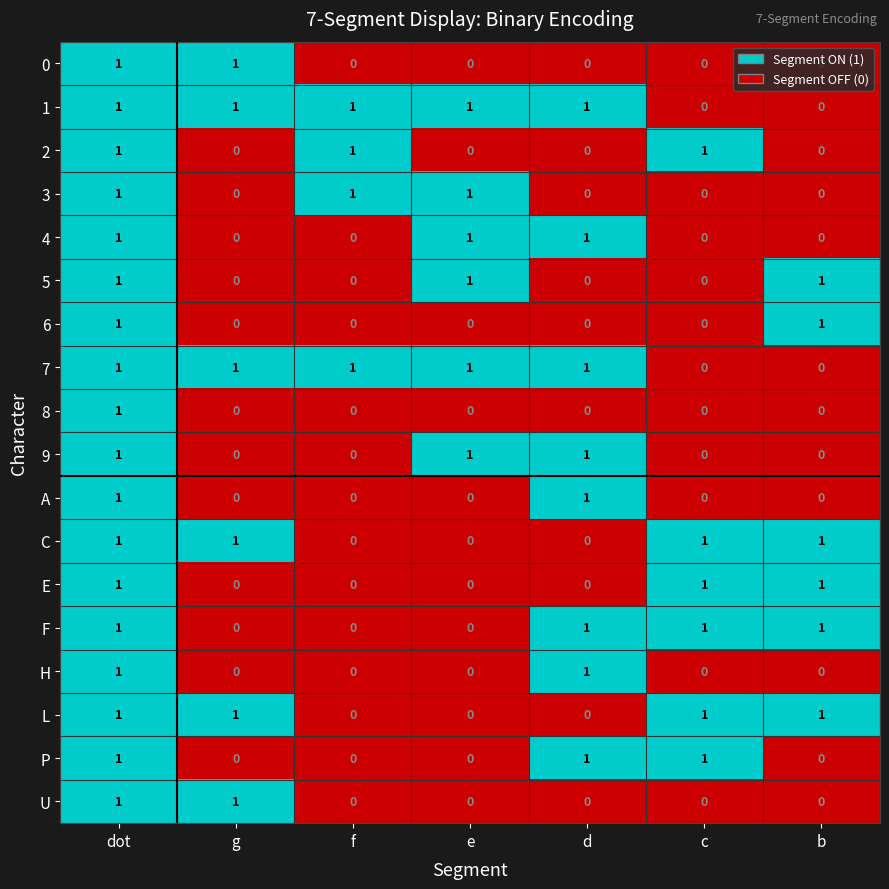

How many L values are between 0 and 1?

7